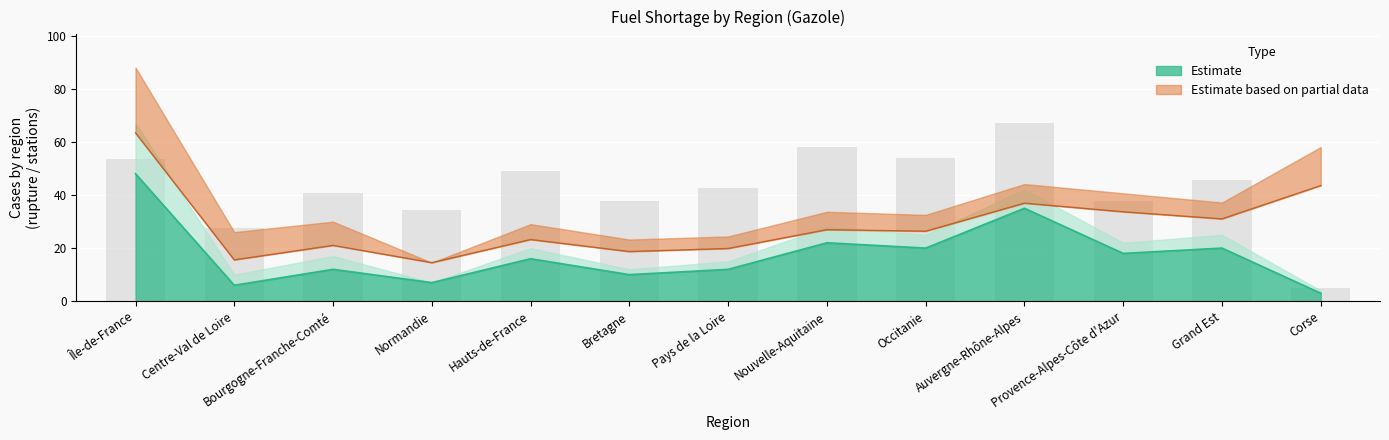

Are the bars grouped side by side (vs. stacked)?

No